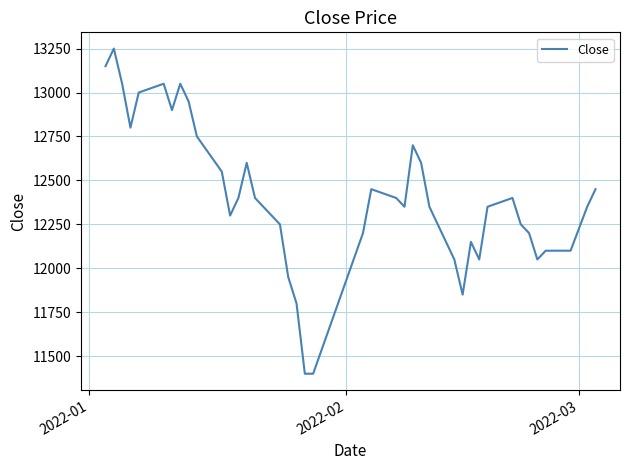

What is the difference between the maximum and minimum values?

1850